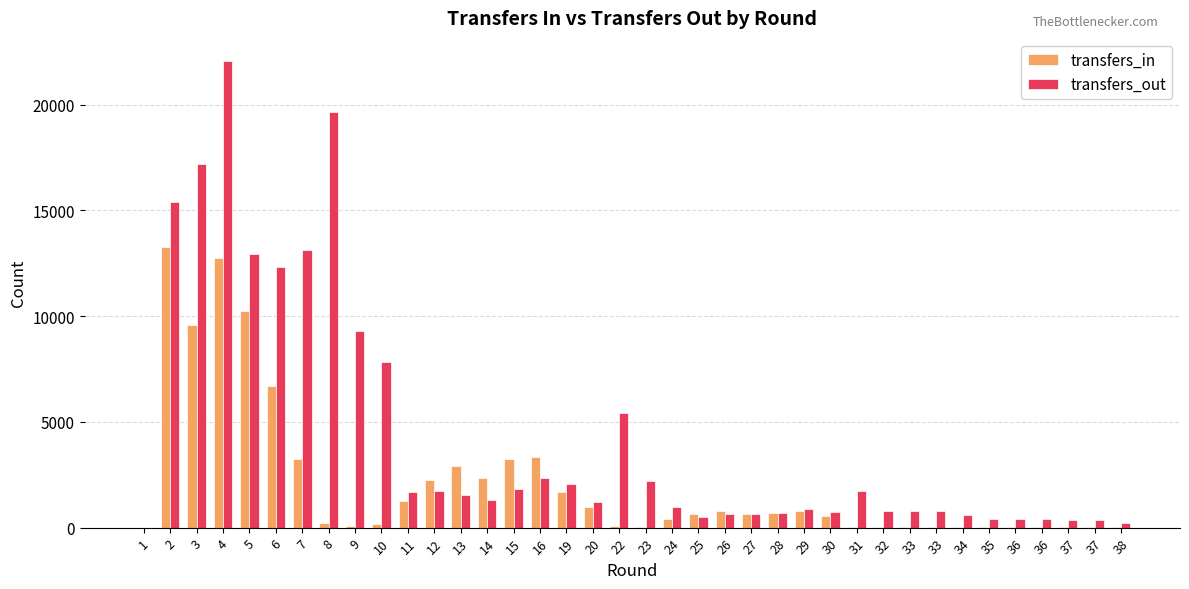

The value of transfers_in at 5 is 7151. True or false?

False